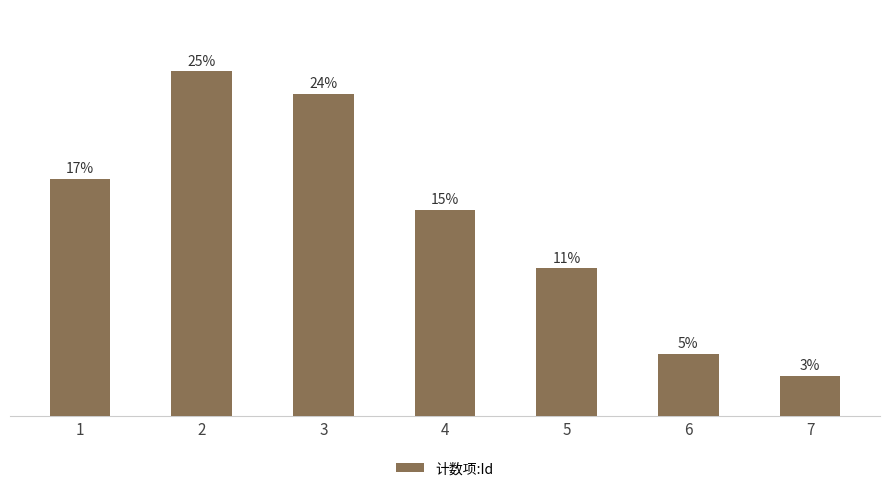

Does the chart contain any negative values?

No